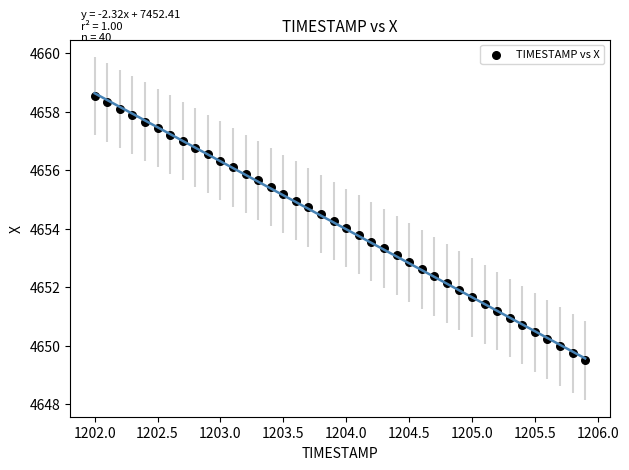

What is the range of Y values (max minus min)?

9.0